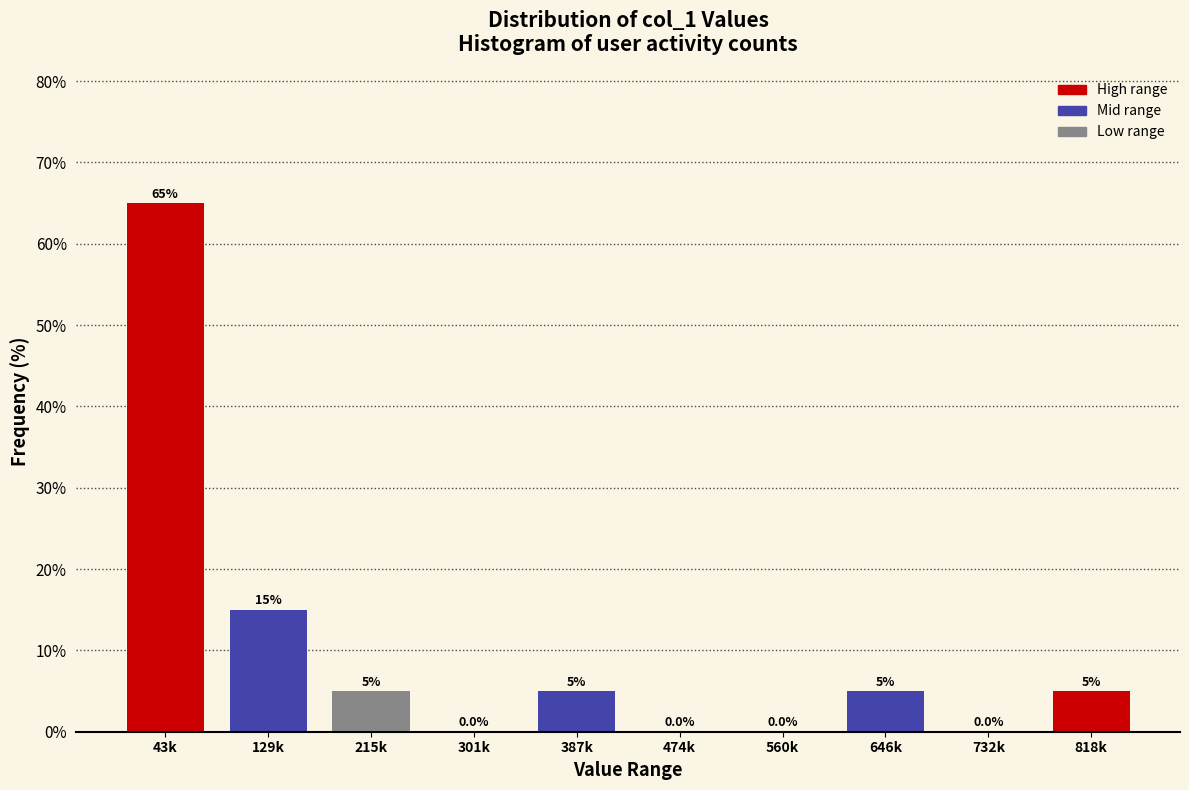

Reading left to right, list all the values displayed in this chart.

43k=65	129k=15	215k=5	301k=0	387k=5	474k=0	560k=0	646k=5	732k=0	818k=5